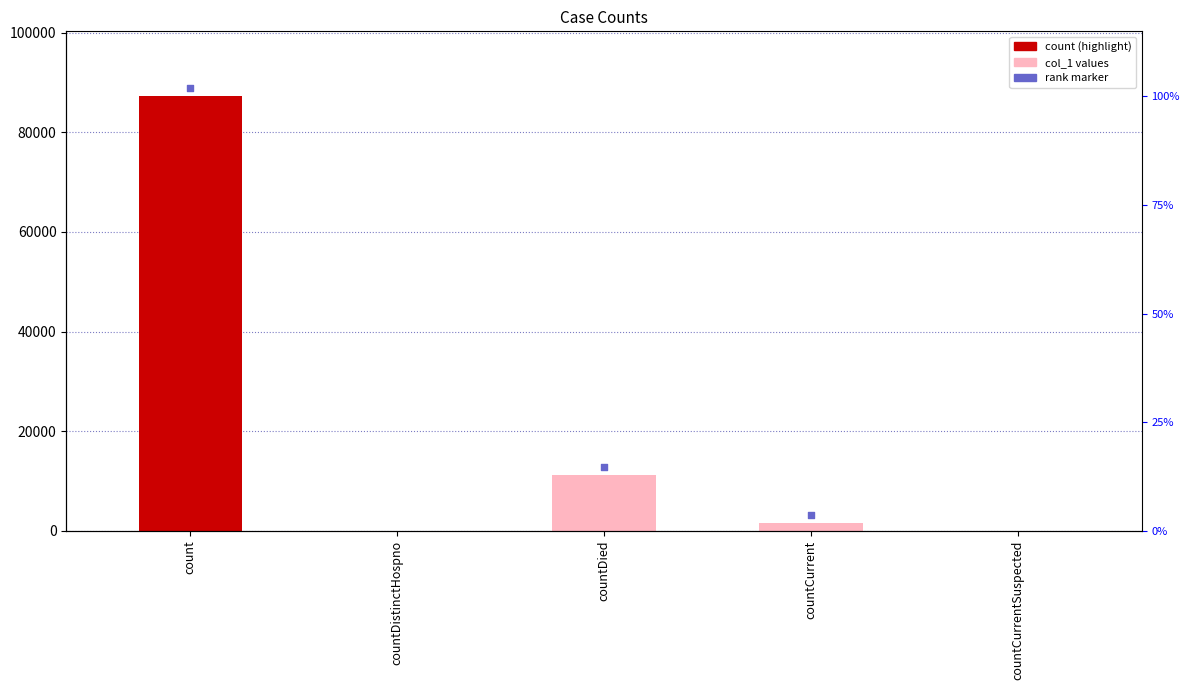

What is the change in value from count to countDistinctHospno?

-87182